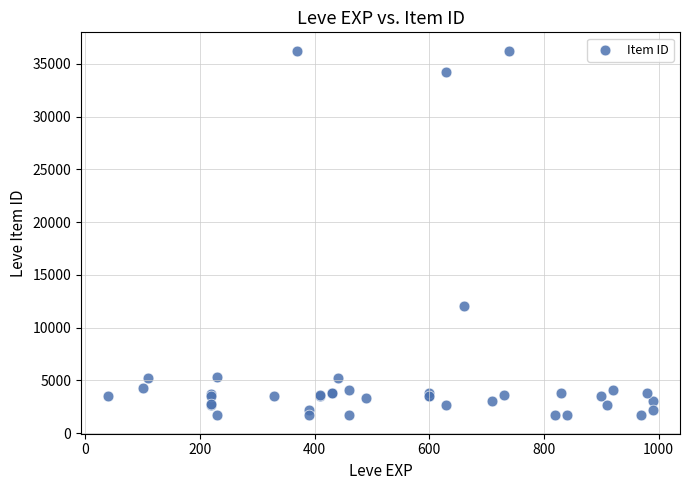

What Y value in the scatter plot is closest to 18967?

12028